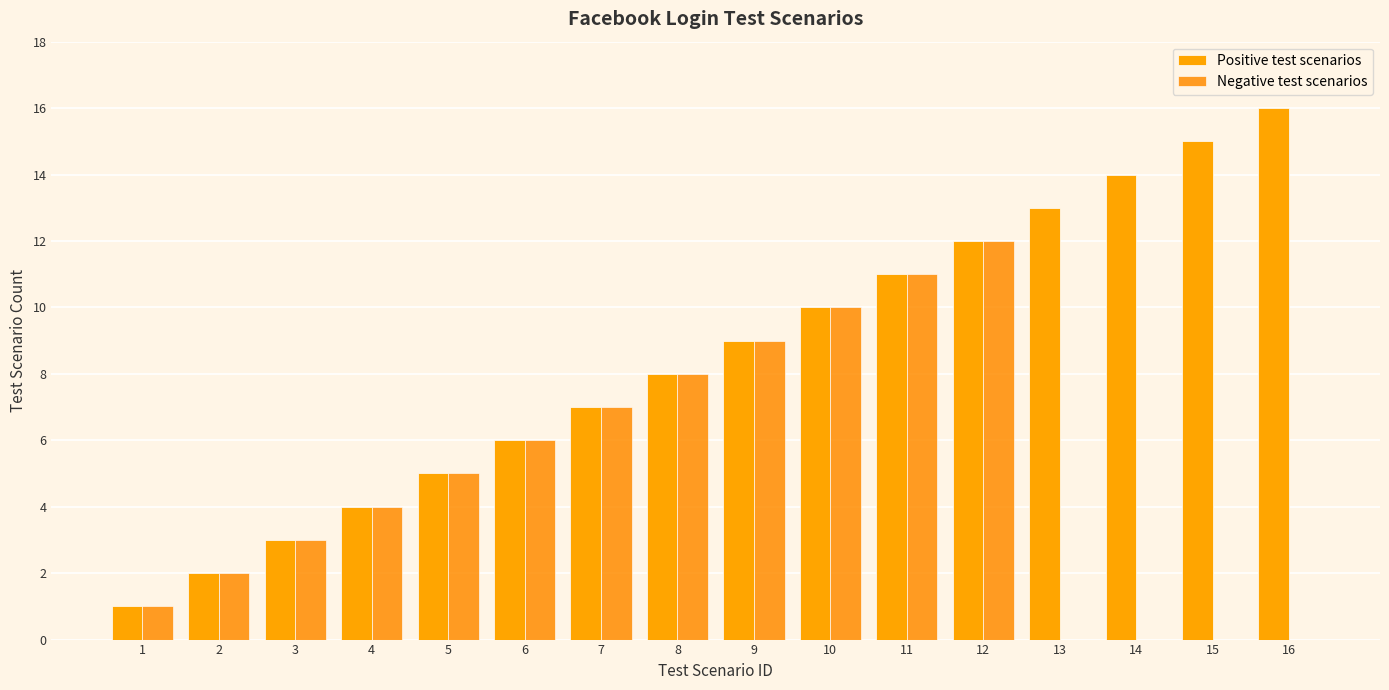

At 5, list the series in order from largest to smallest.

Positive test scenarios, Negative test scenarios